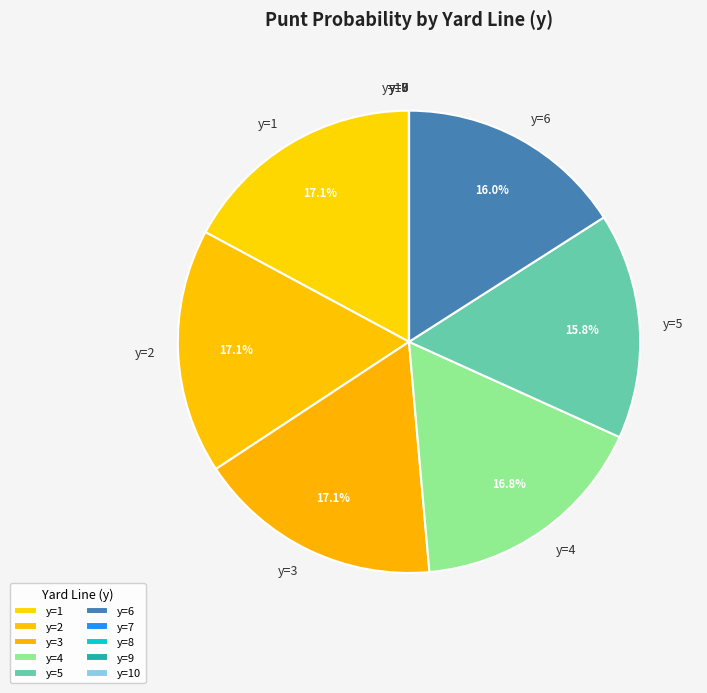

Does any single category account for the majority?

No